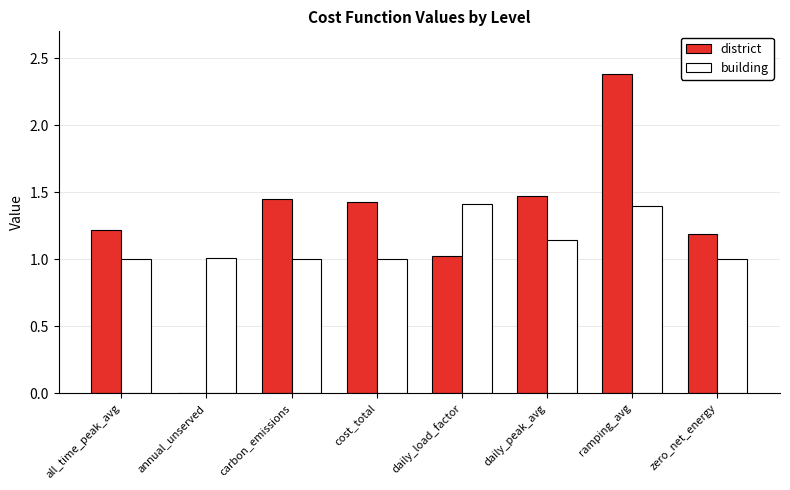

What are all the series names shown in the legend?

district, building